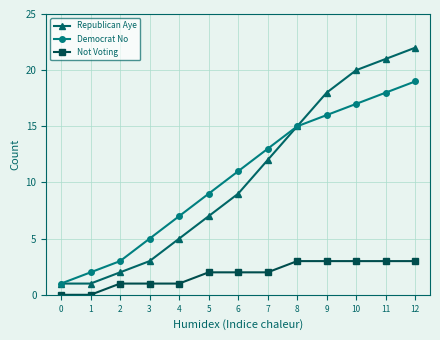

How many values in the Democrat No series are below 11?

6